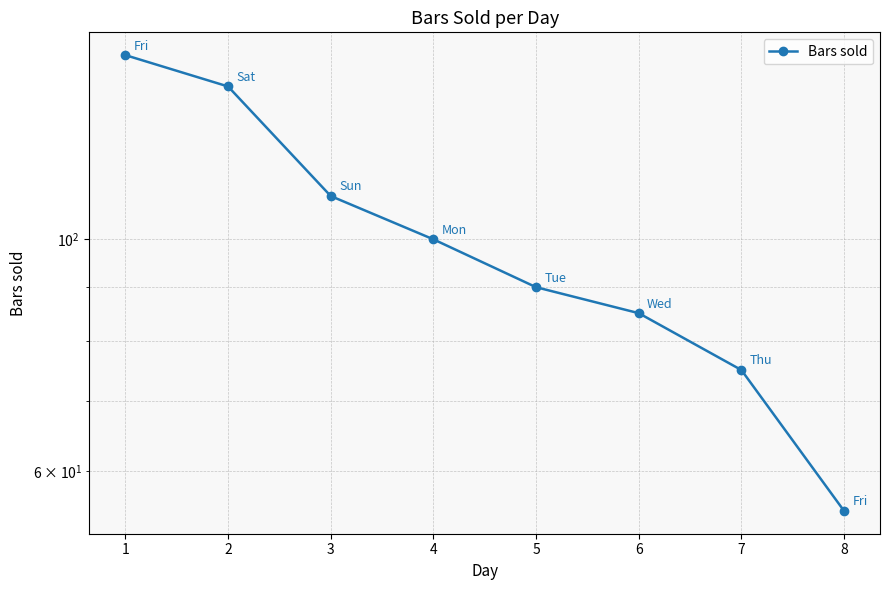

Reading right to left, what are all the values shown in this chart?

8=55	7=75	6=85	5=90	4=100	3=110	2=140	1=150